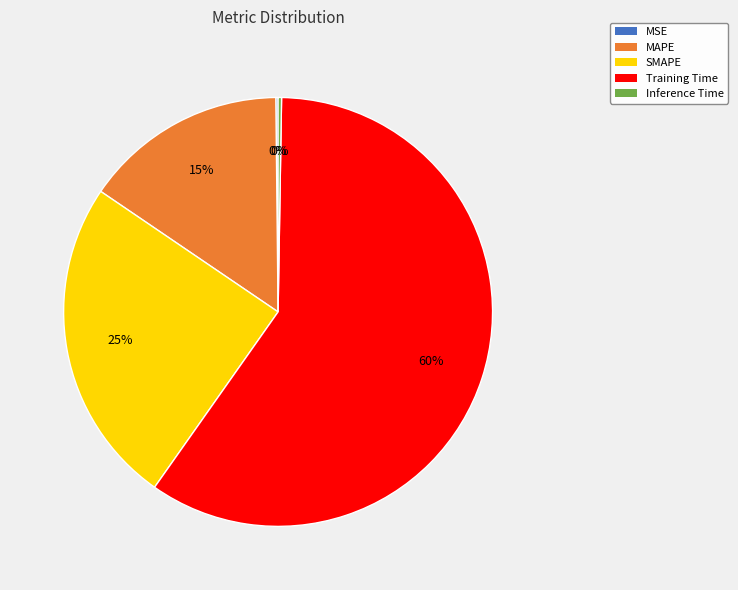

To the nearest percent, what is the average slice percentage?

20%